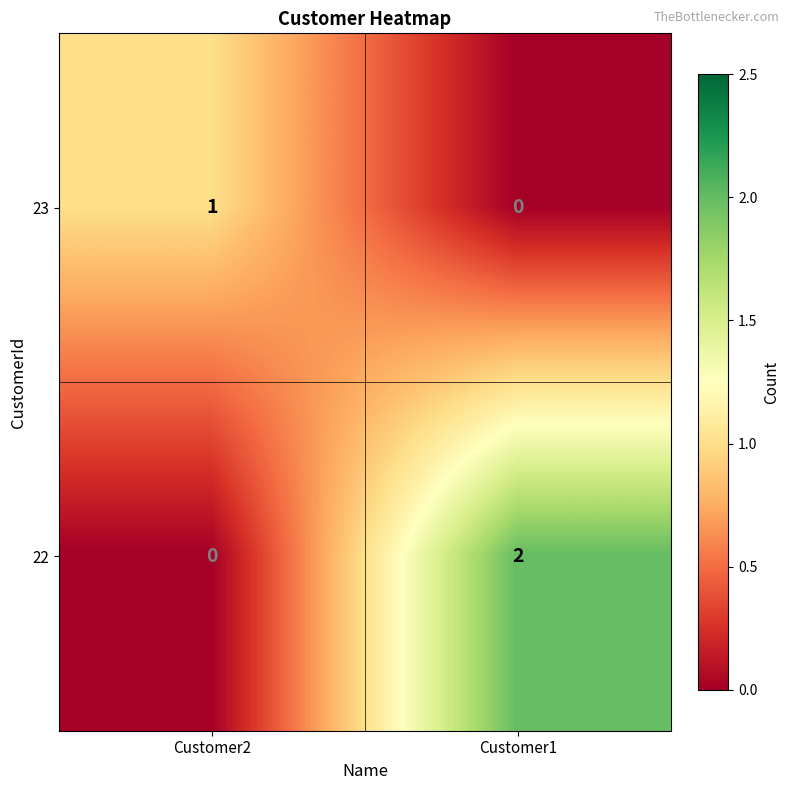

At which category is the sum across all series the highest?

Customer1